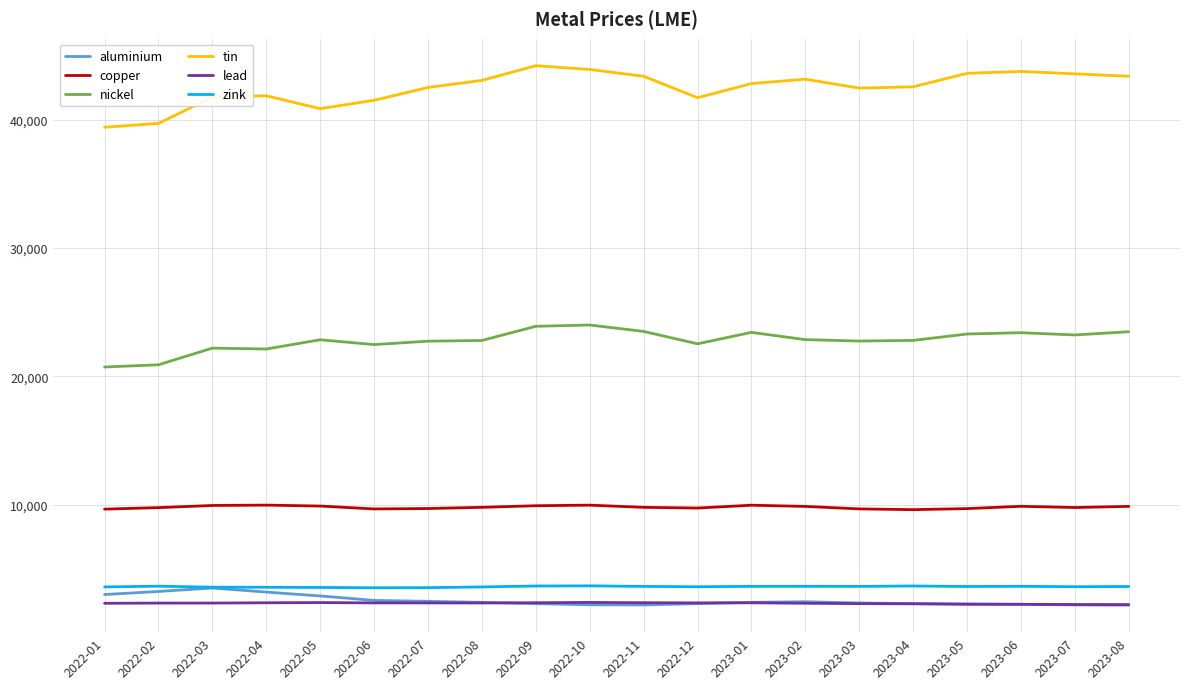

What is the sum of the lead values at 2022-10 and 2023-02?

4723.5